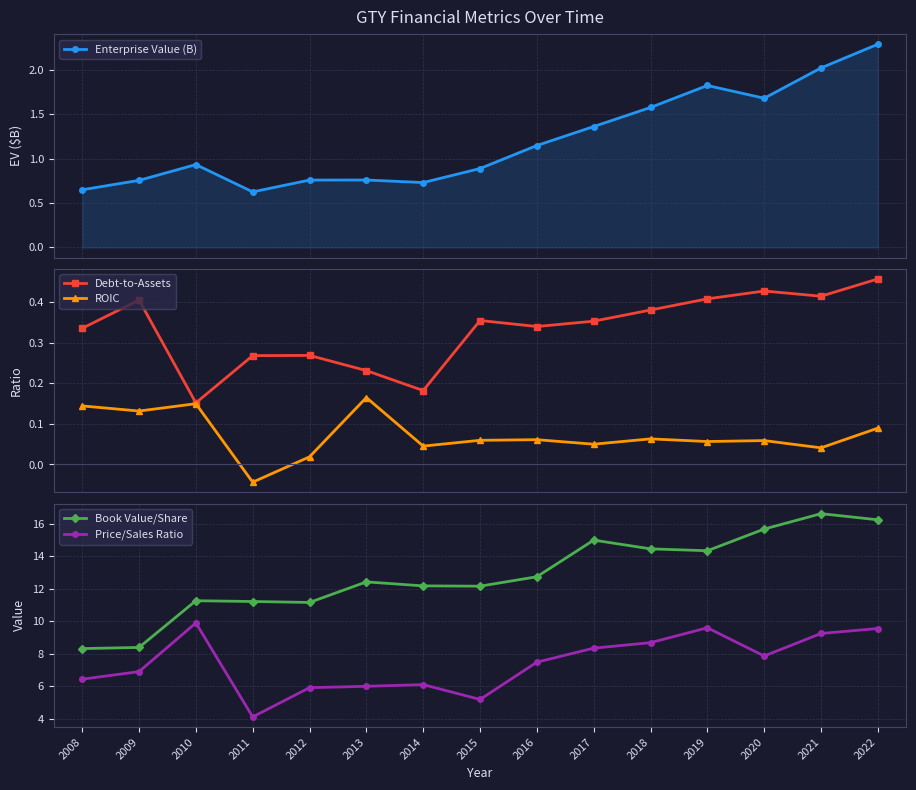

Which series has the widest spread of values?

Book Value/Share